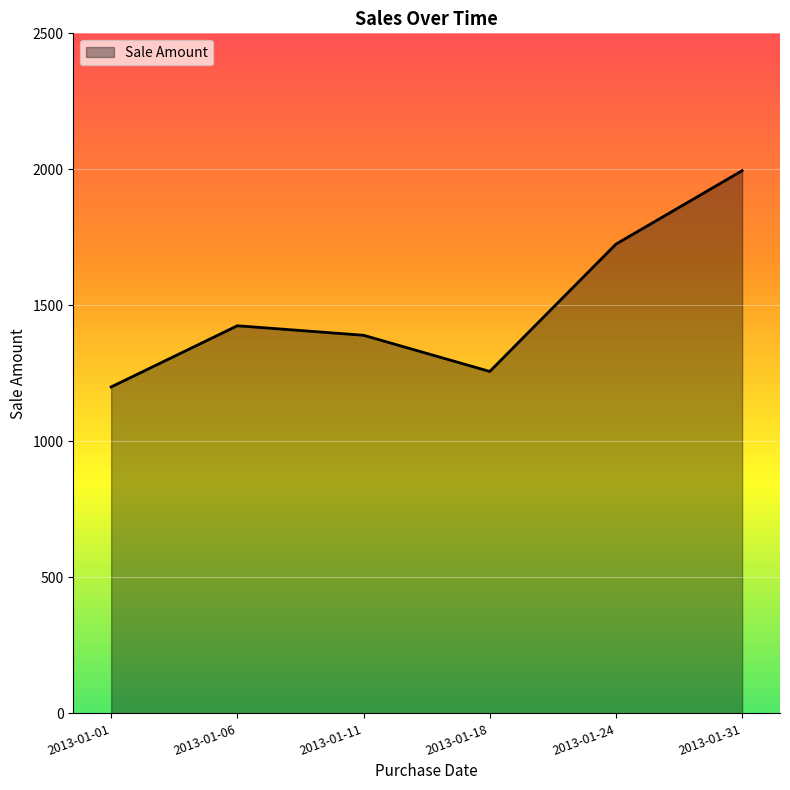

At which category does the data reach its first local valley?

2013-01-18